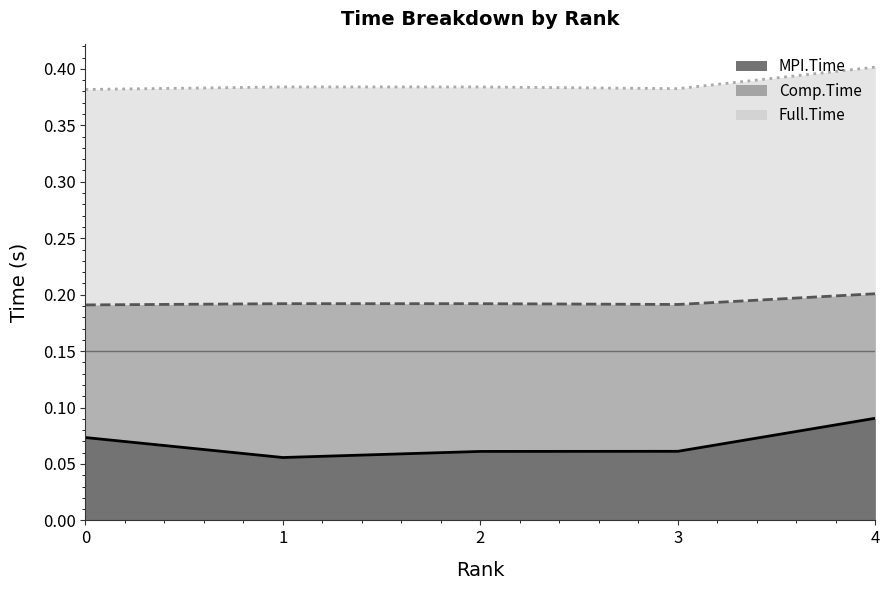

Does the chart display data point markers on the line(s)?

No